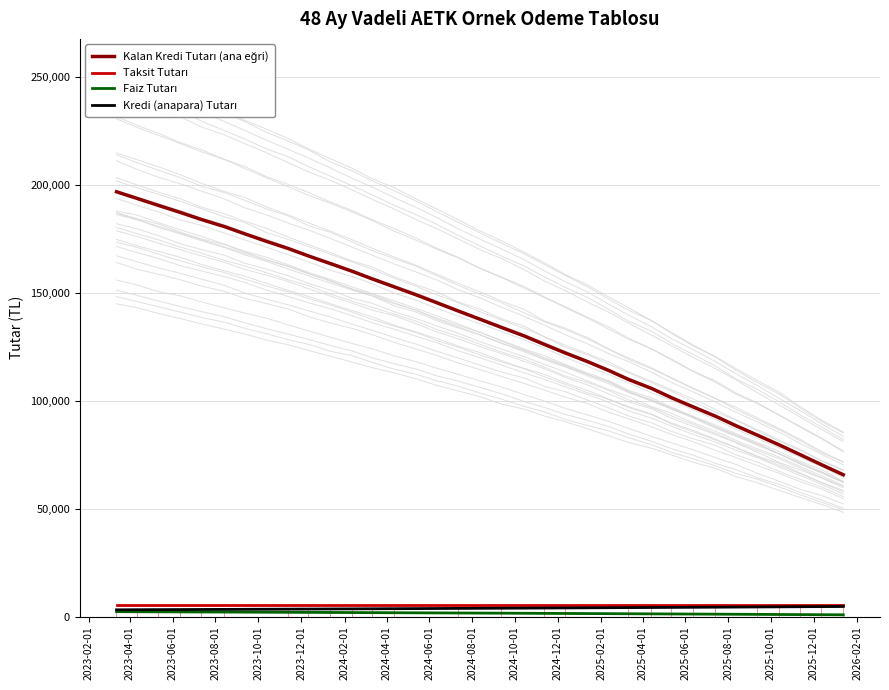

How many groups of bars are there?

35